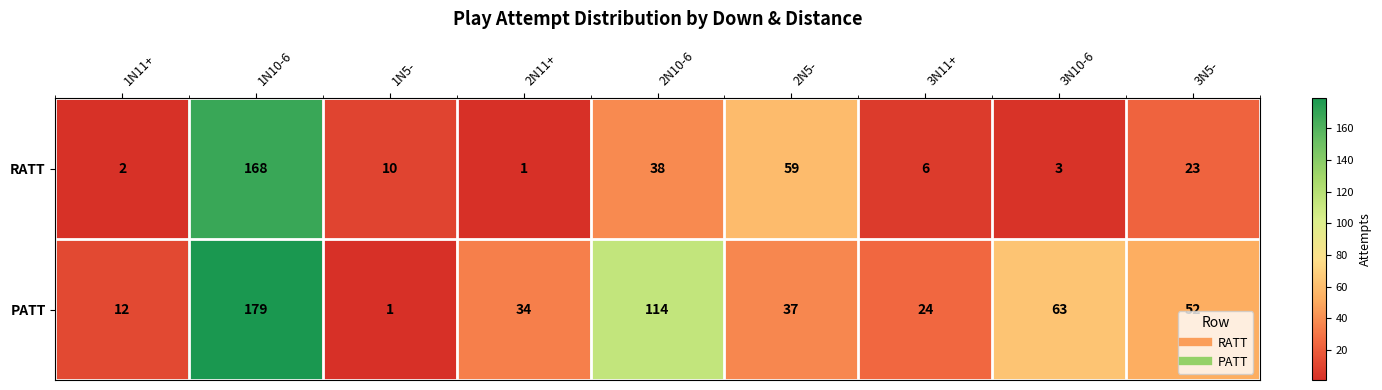

What is the difference between the PATT values at 3N11+ and 3N5-?

28